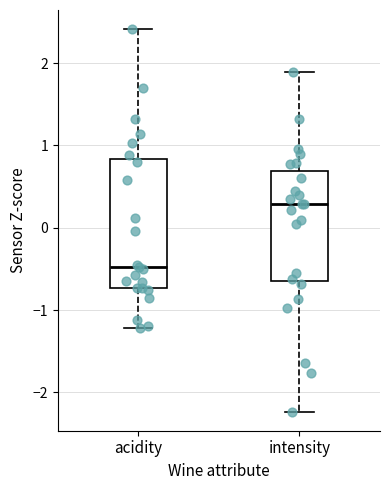

Reading left to right, read every box against the y-axis: the position of its median line, the range the box covers, and the ends of its whiskers. The values are not printed on the chart, so give them approximately, as read against the axis.

acidity: median -0.5, box -0.7 to 0.8, whiskers -1.2 to 2.4
intensity: median 0.3, box -0.7 to 0.7, whiskers -2.2 to 1.9